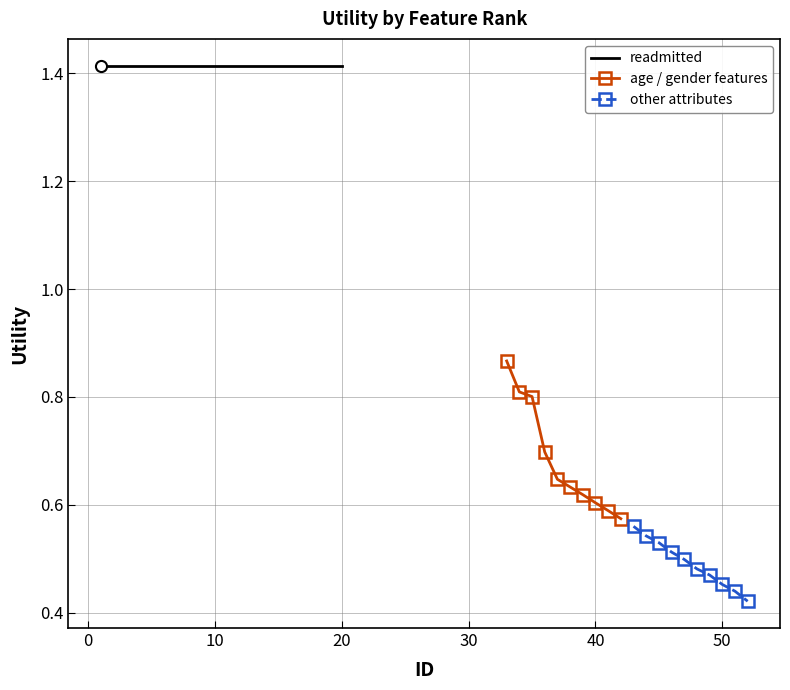

What is the sum of the readmitted values at 9 and 18?

2.8